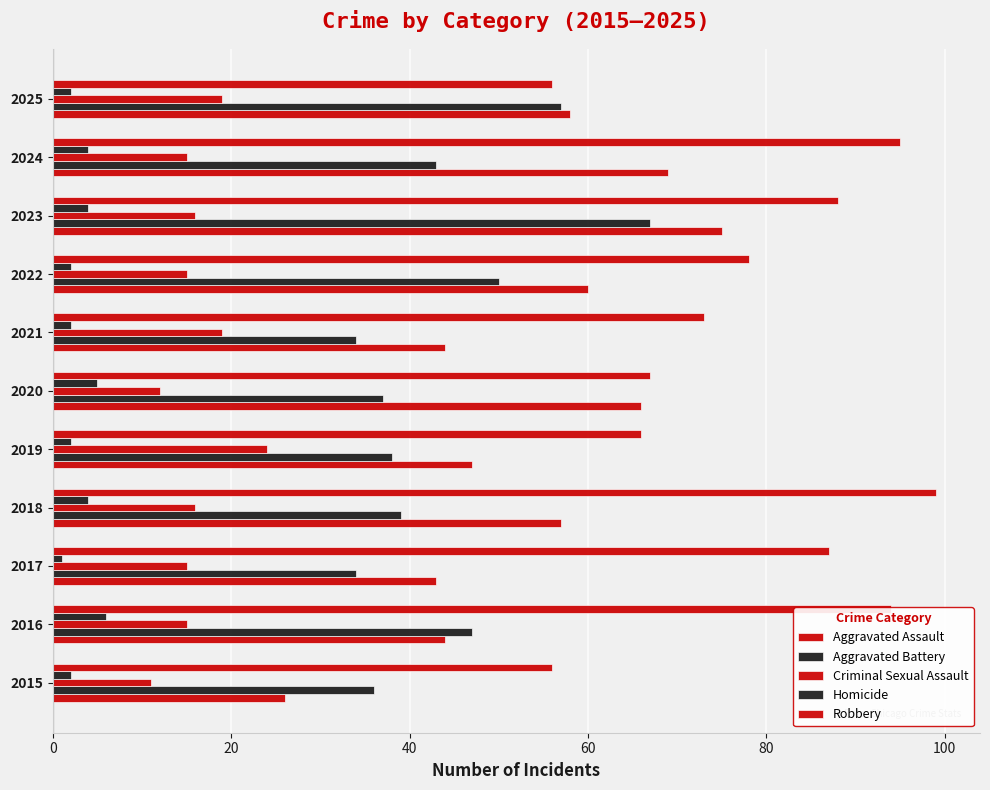

What is the highest value of the Aggravated Assault series?

75